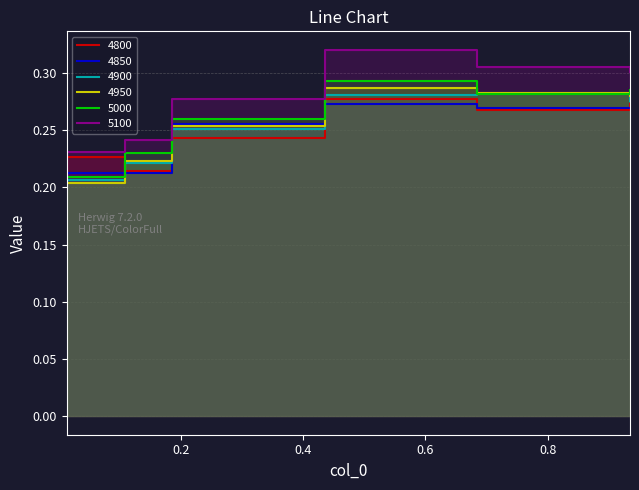

What is the label of the 1st point from the left?

0.0136986301369863